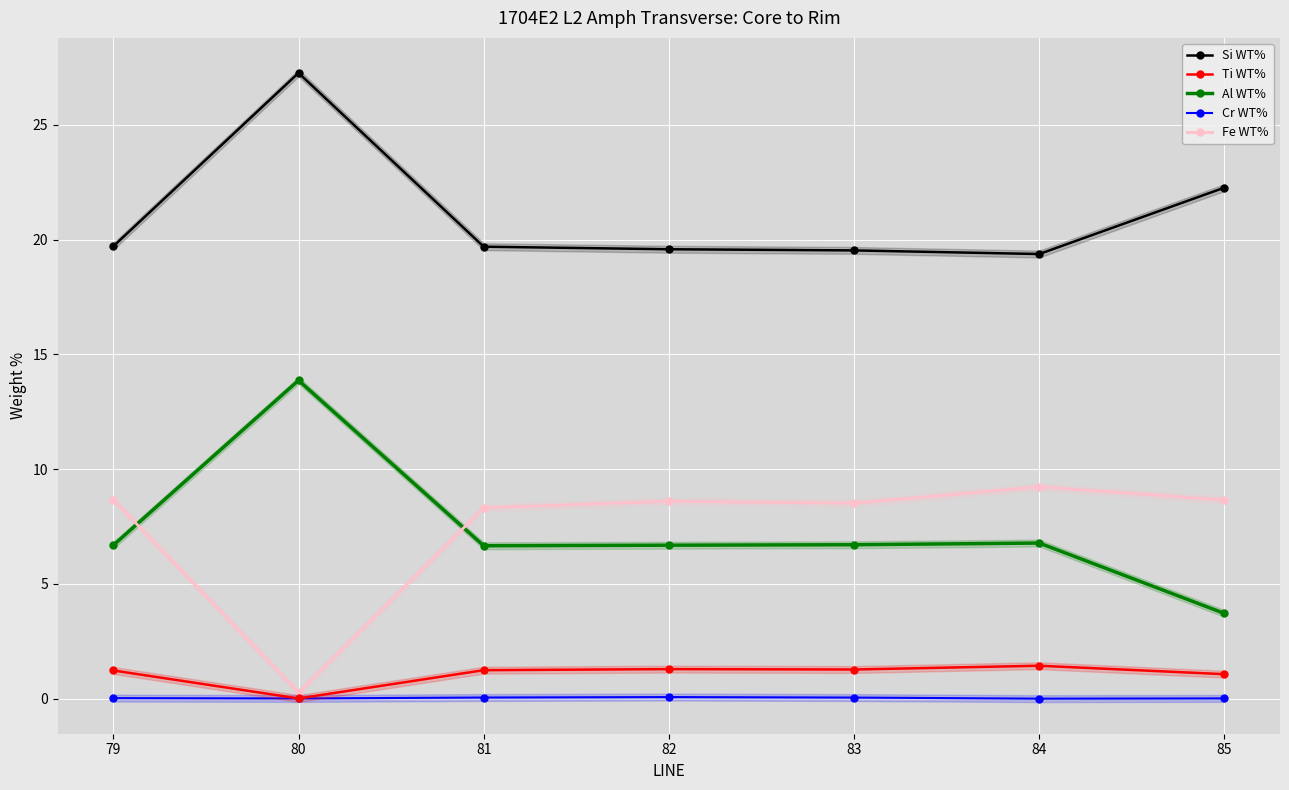

Which series changed the most between 81 and 84?

Fe WT%